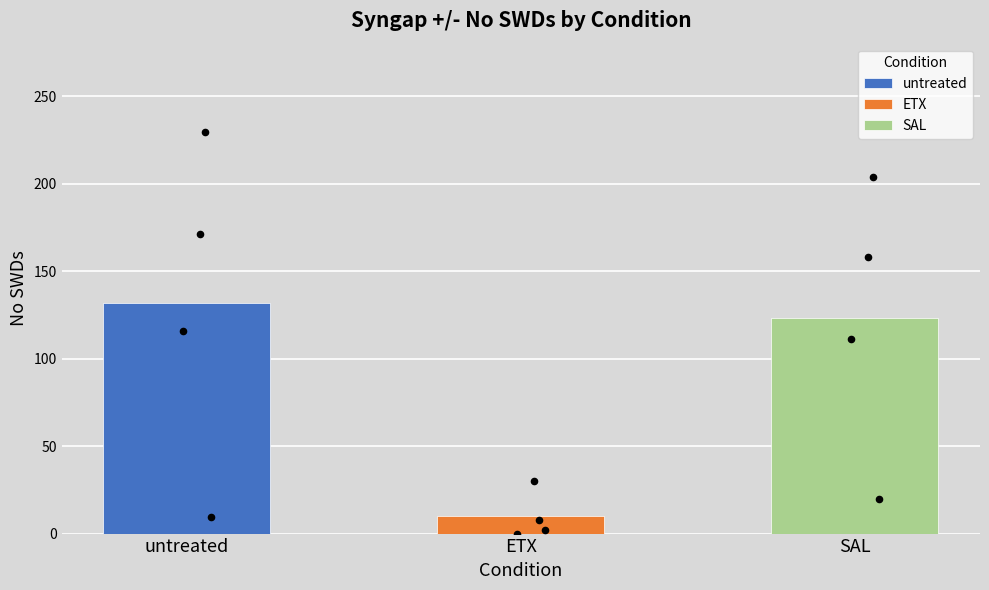

What are all the series names shown in the legend?

untreated, ETX, SAL